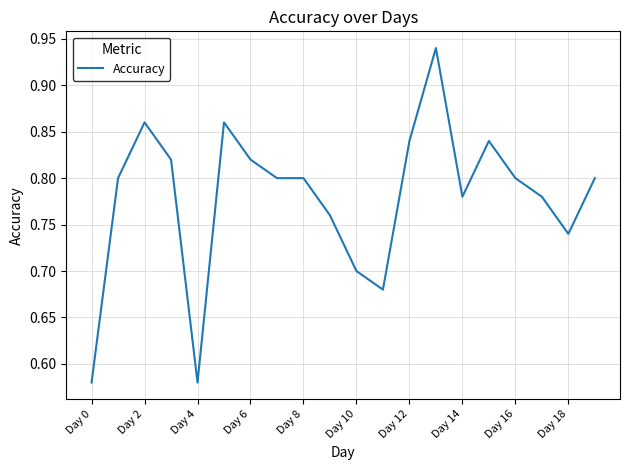

What is the difference between the maximum and minimum values?

0.4